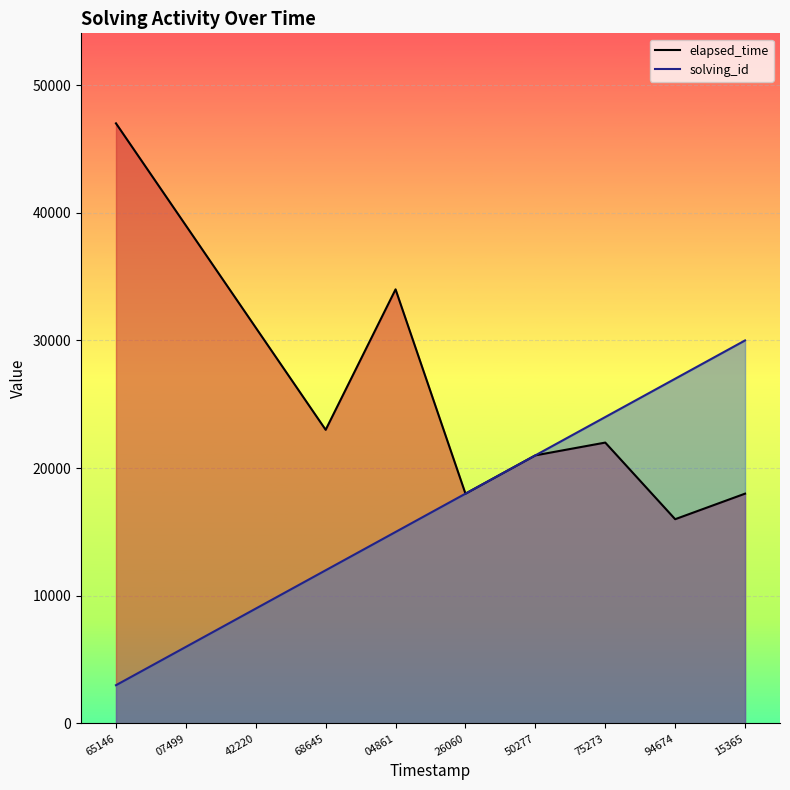

How many values in the solving_id series are below 18000?

5